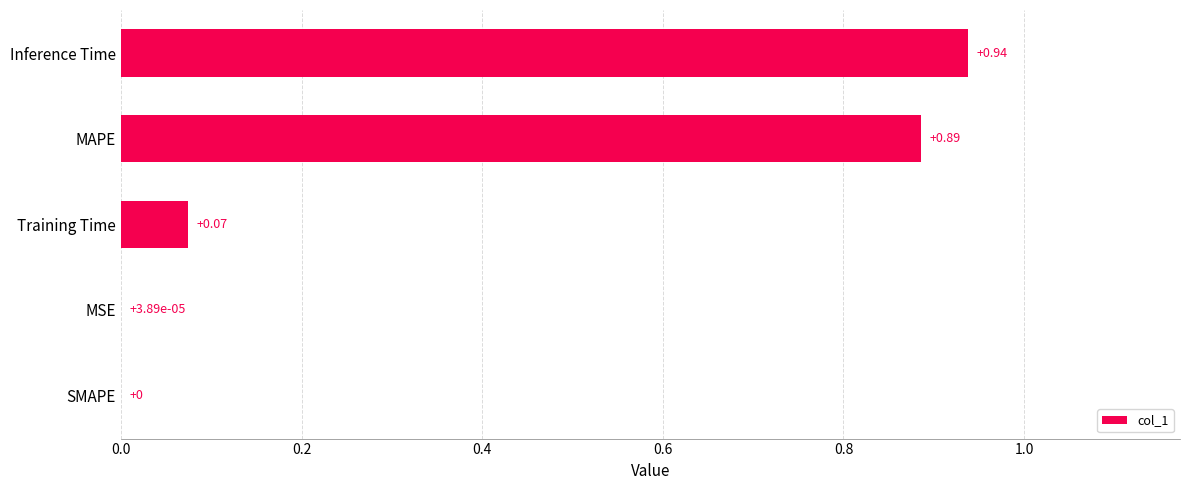

Which category has the highest value across all series?

Inference Time